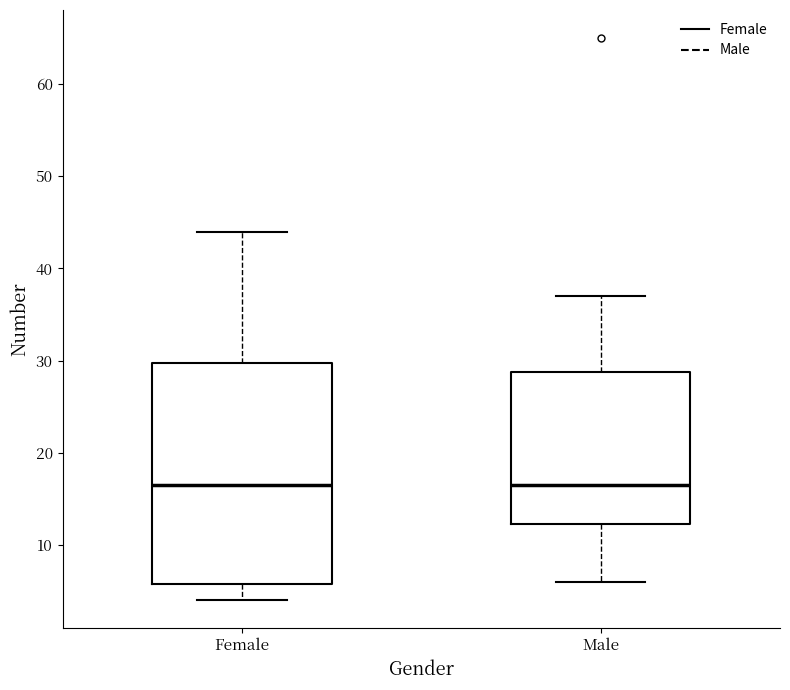

Comparing the boxes themselves (not the whiskers), which one is the tallest?

Female